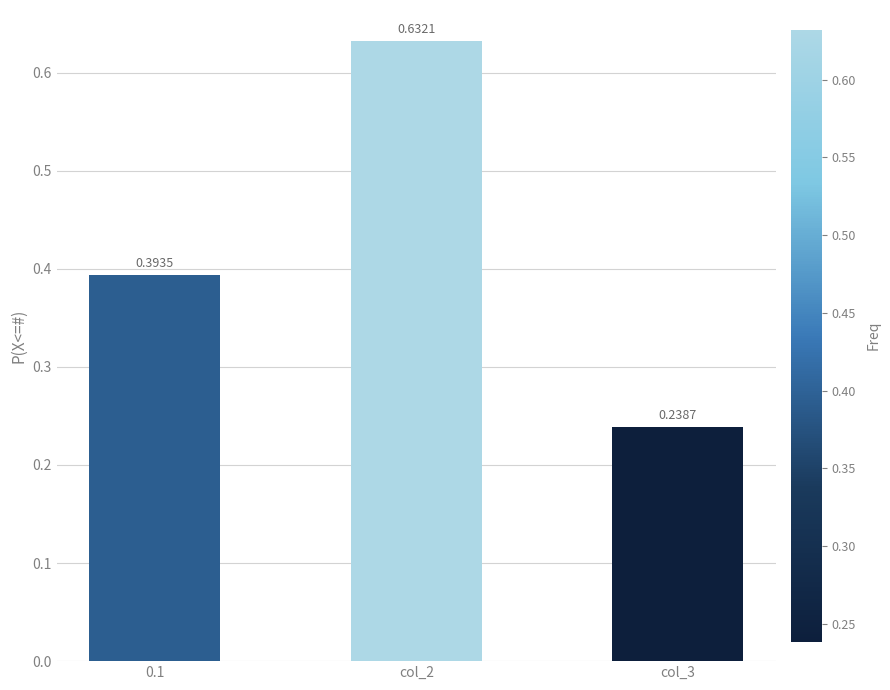

What is the sum of all values?

1.3